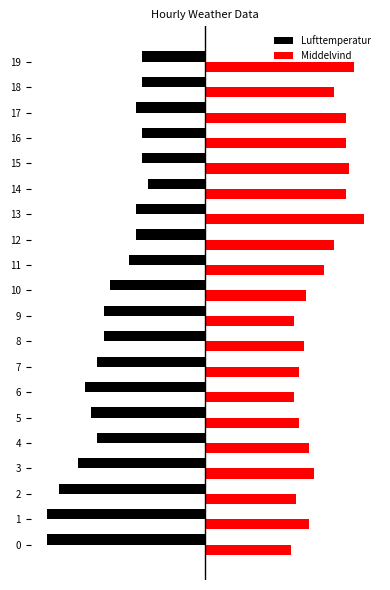

List the series in order of their overall mean, highest first.

Middelvind, Lufttemperatur